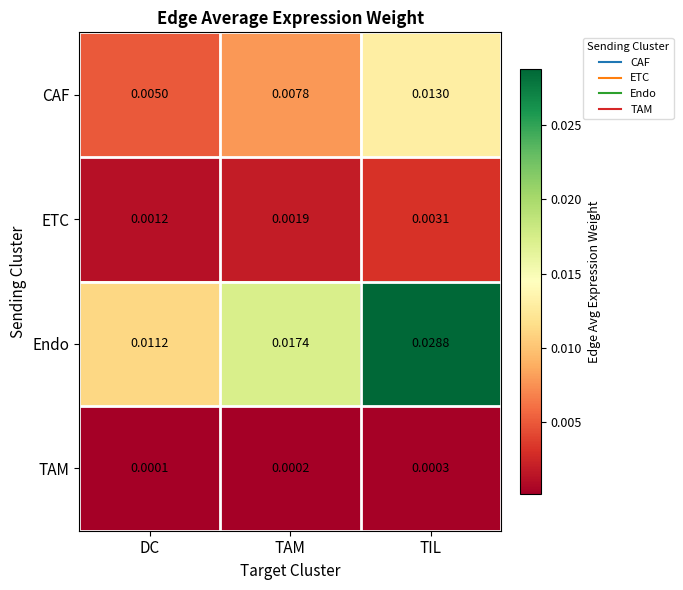

Which series has the widest spread of values?

Endo